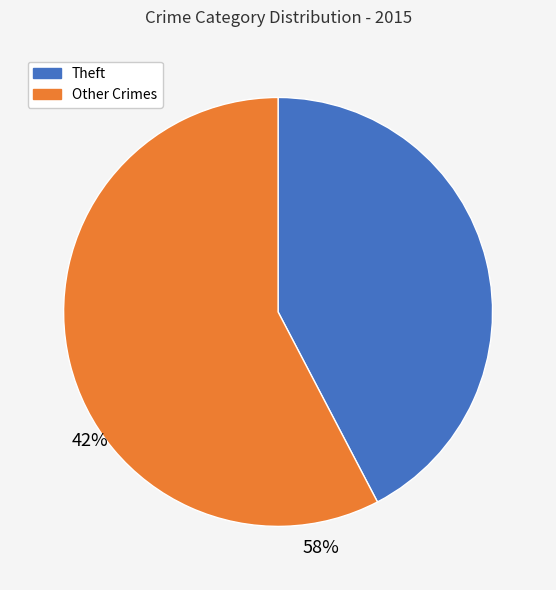

Is there a majority slice in this chart?

Yes